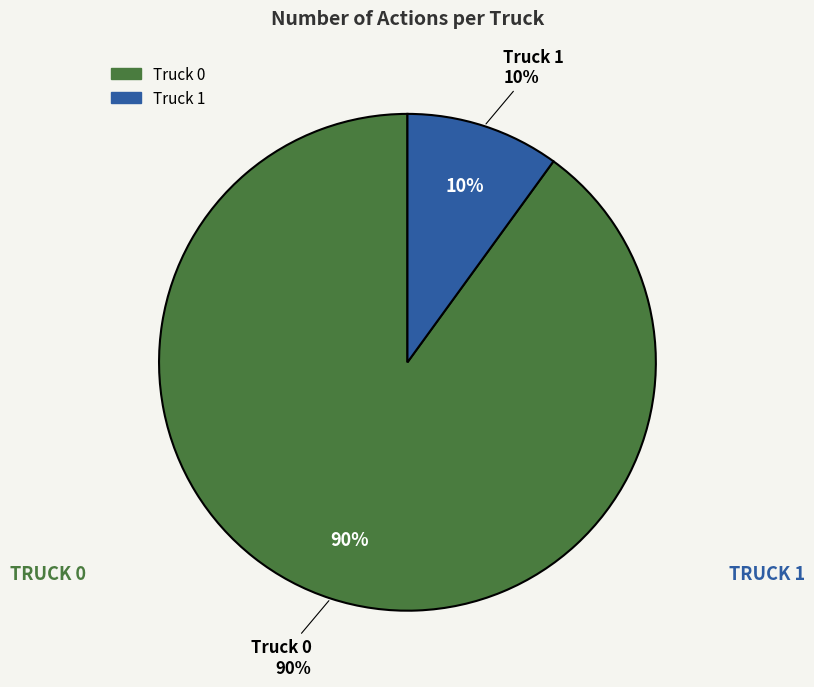

Do Truck 1 and Truck 0 together represent more than half of the pie?

Yes